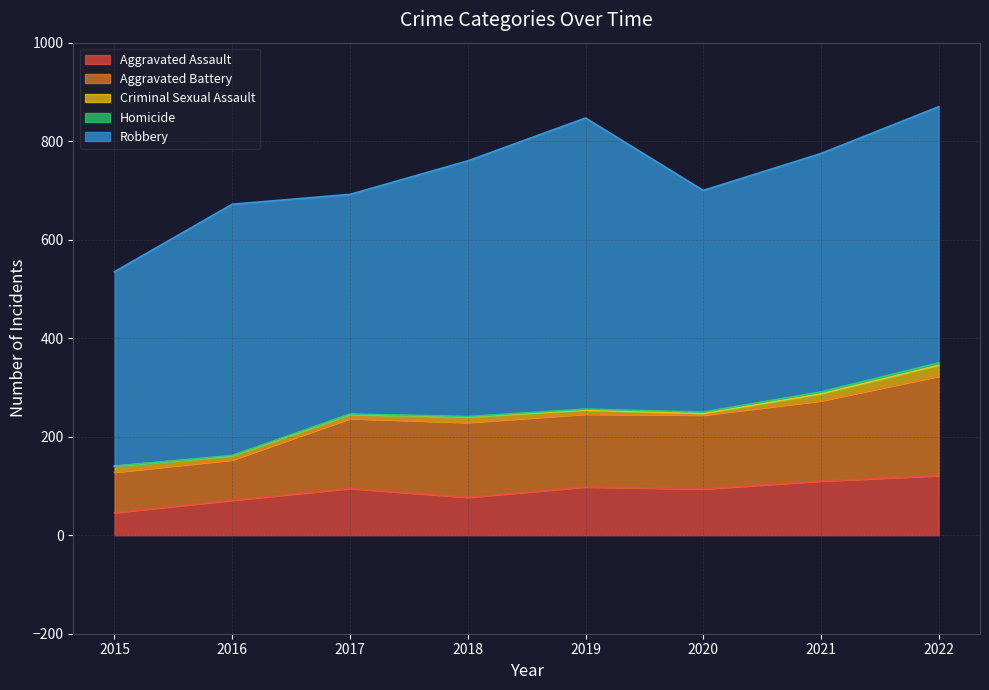

Between 2018 and 2022, which series saw the biggest shift?

Aggravated Battery